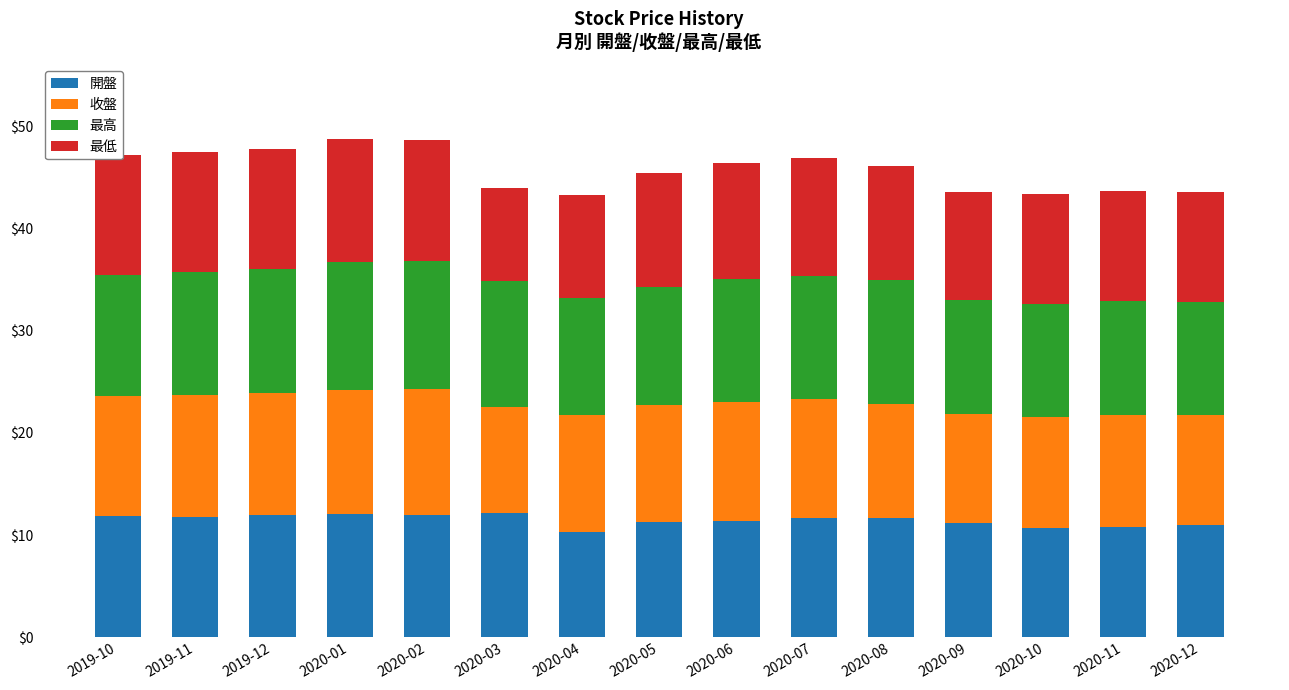

What is the minimum value for 開盤?

10.3